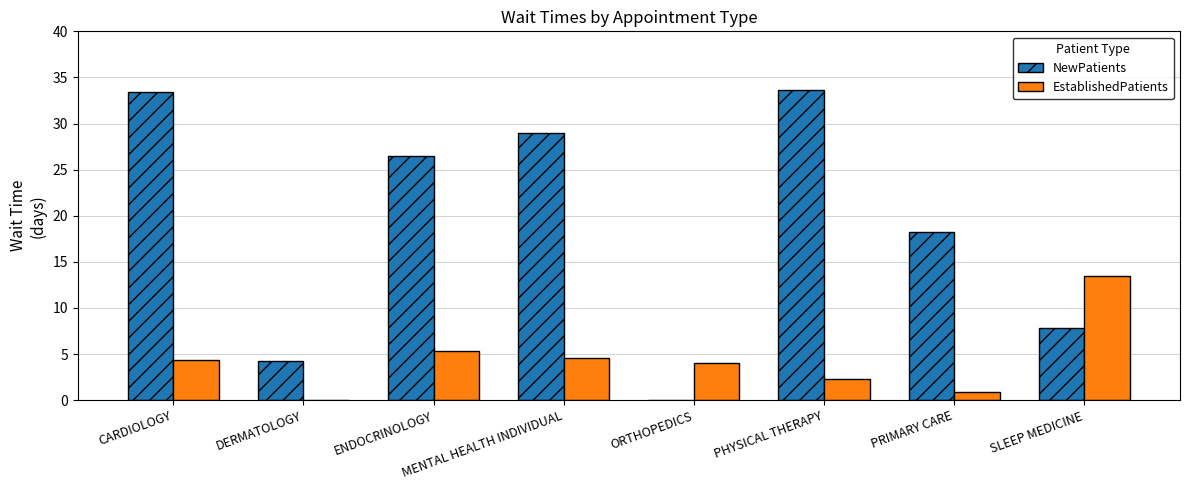

Count the number of data series in this chart.

2